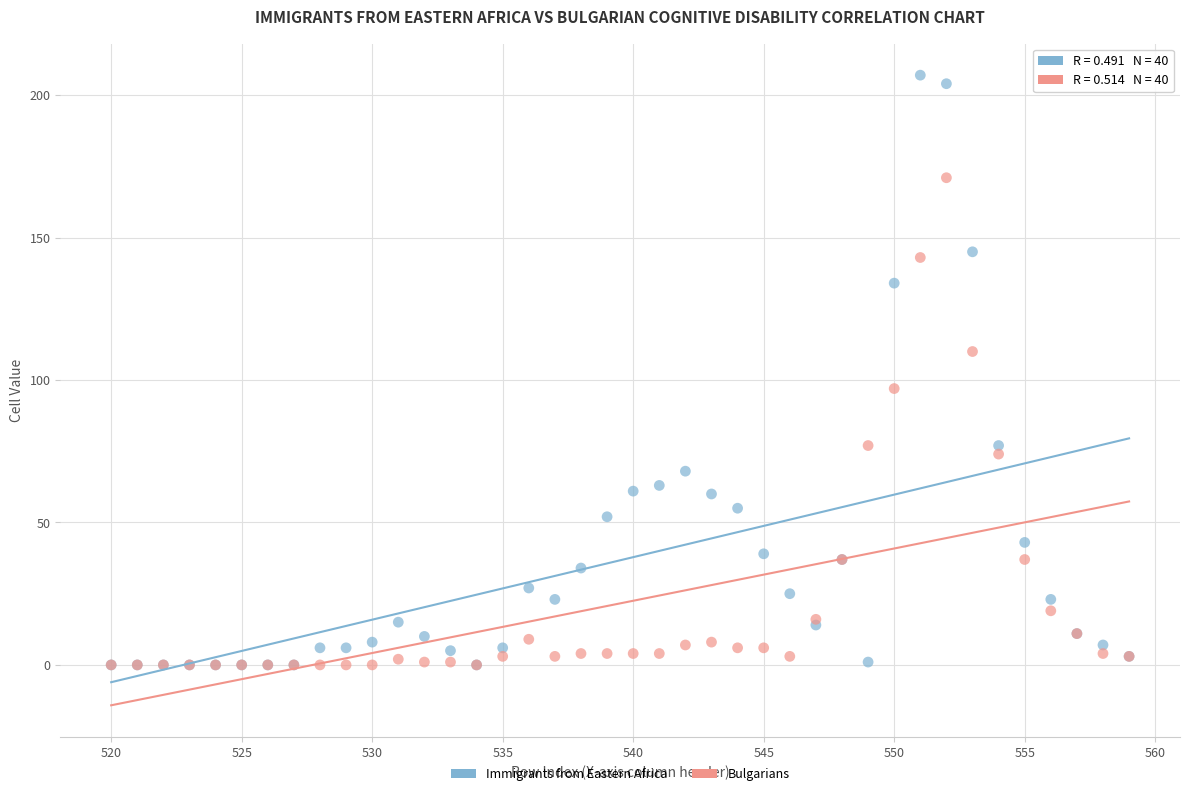

Which series reaches the maximum Y coordinate?

Immigrants from Eastern Africa